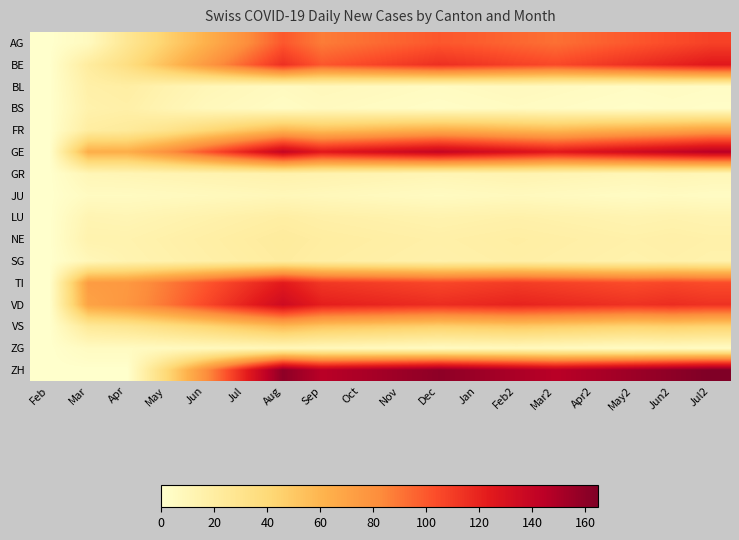

Which has a higher value, Feb2 or Dec?

Dec